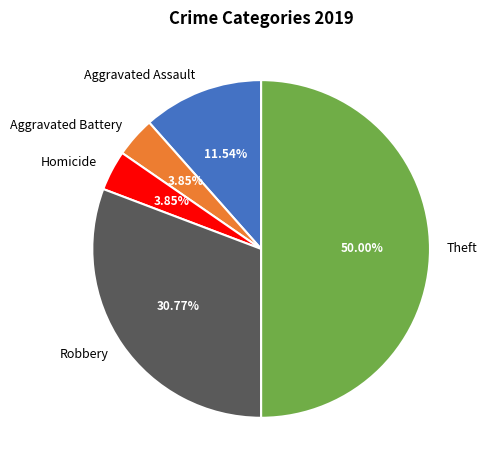

Does Aggravated Assault account for over 50% of the chart?

No